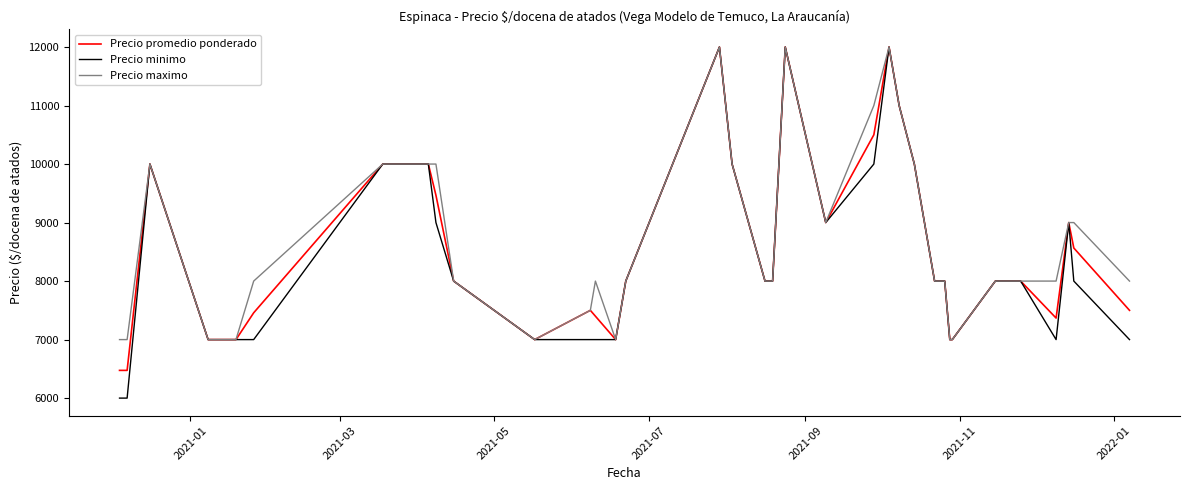

What is the maximum value for Precio maximo?

12000